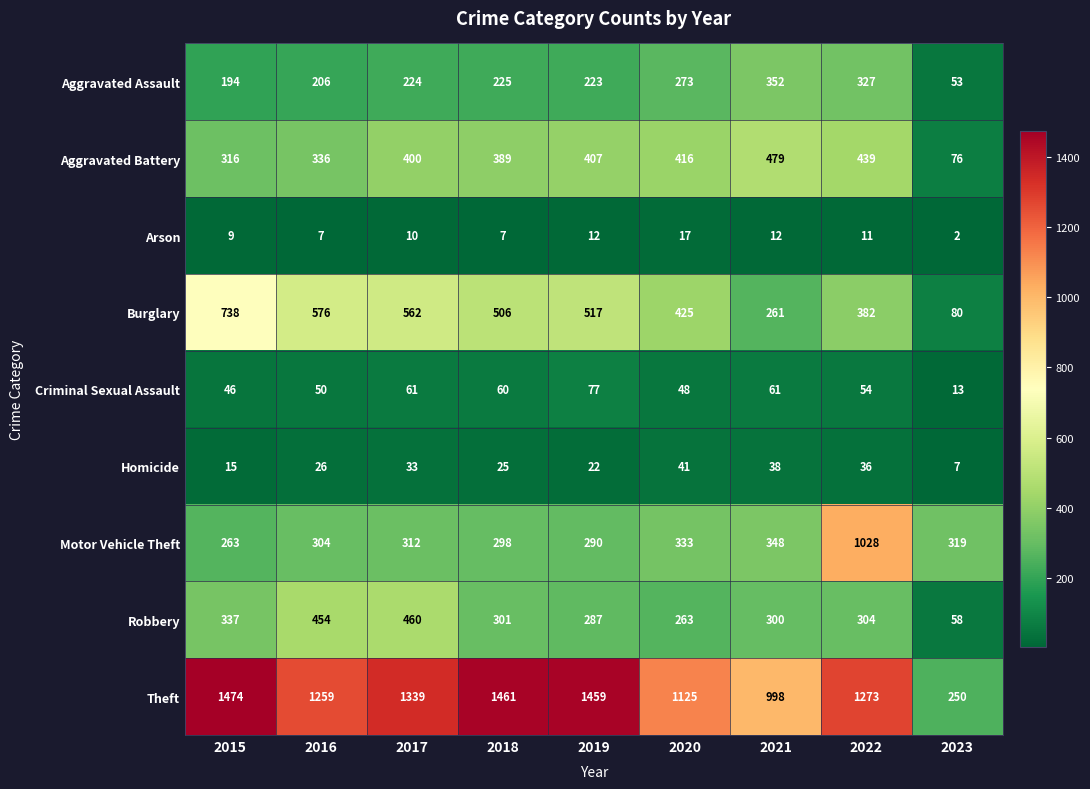

Read the Theft value at 2020, to the nearest 100.

1100